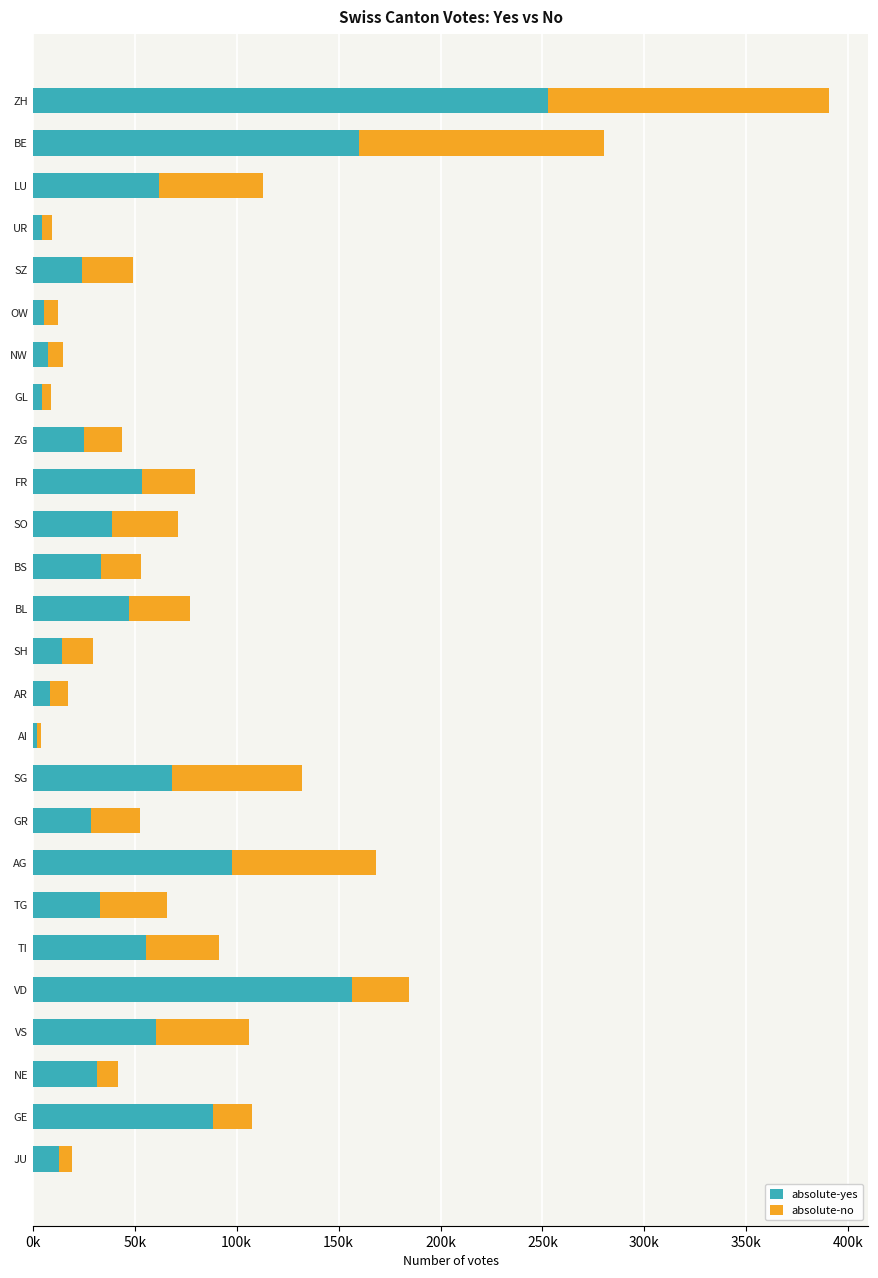

What are all the series names shown in the legend?

absolute-yes, absolute-no